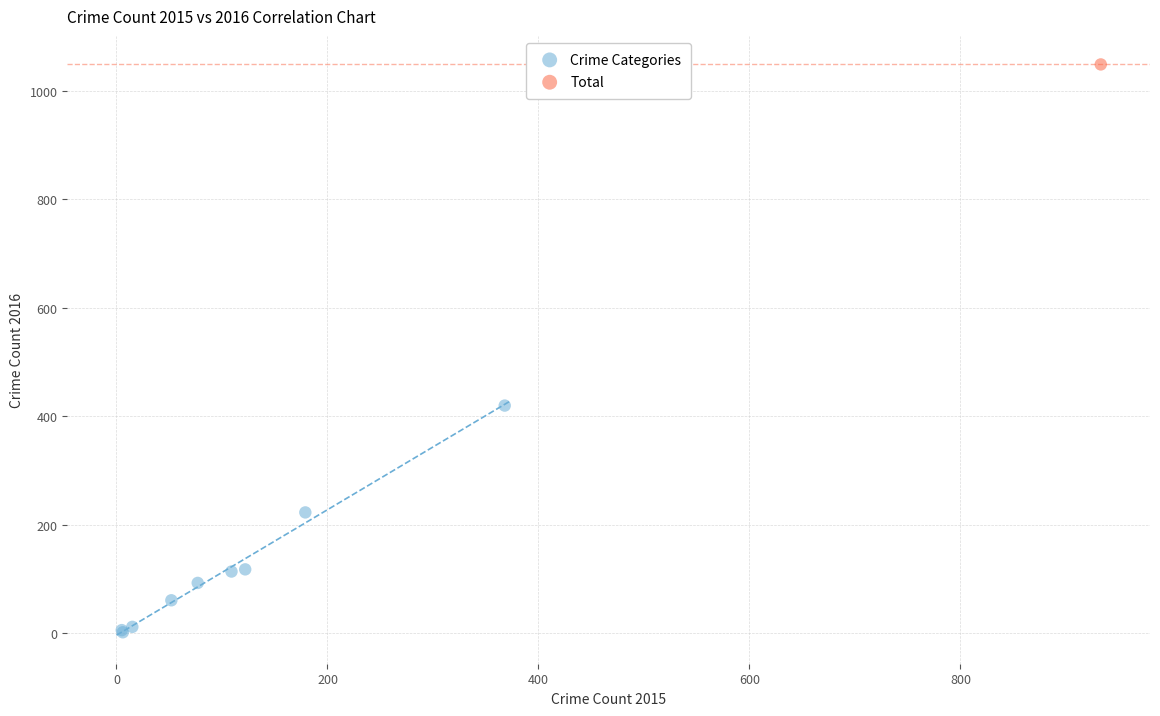

What are all the series names shown in the legend?

Crime Categories, Total